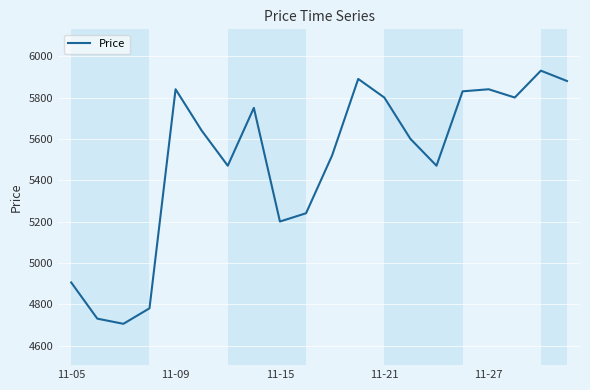

Reading left to right, transcribe all the data shown in this chart.

4905	4730	4705	4780	5840	5640	5470	5750	5200	5240	5520	5890	5800	5600	5470	5830	5840	5800	5930	5880